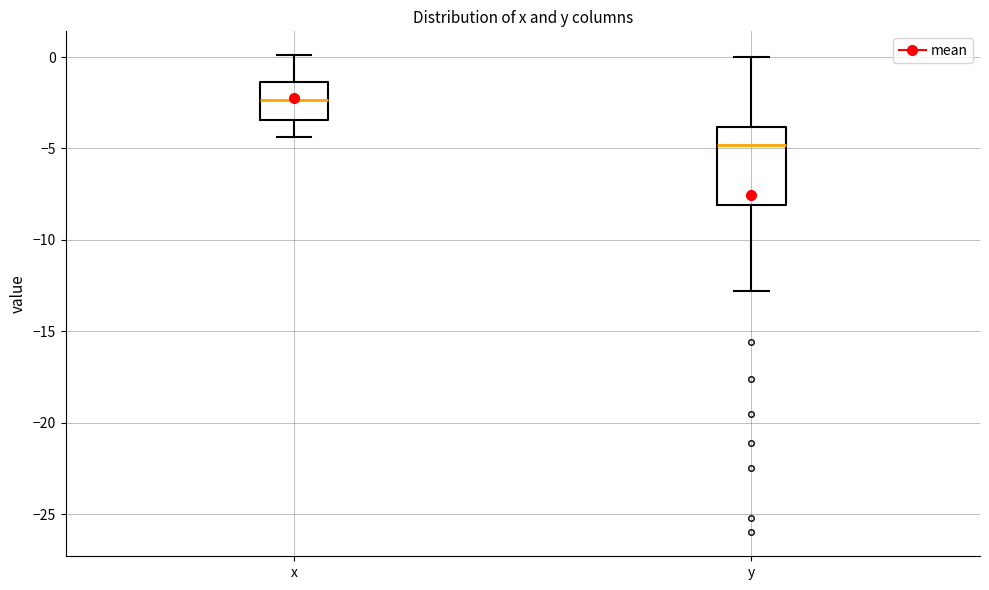

Which box's median line is the lowest?

y